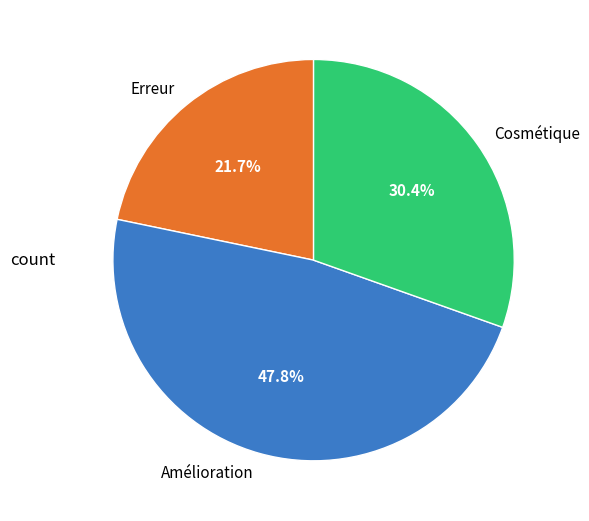

What is the total percentage of Erreur and Amélioration?

69.6%